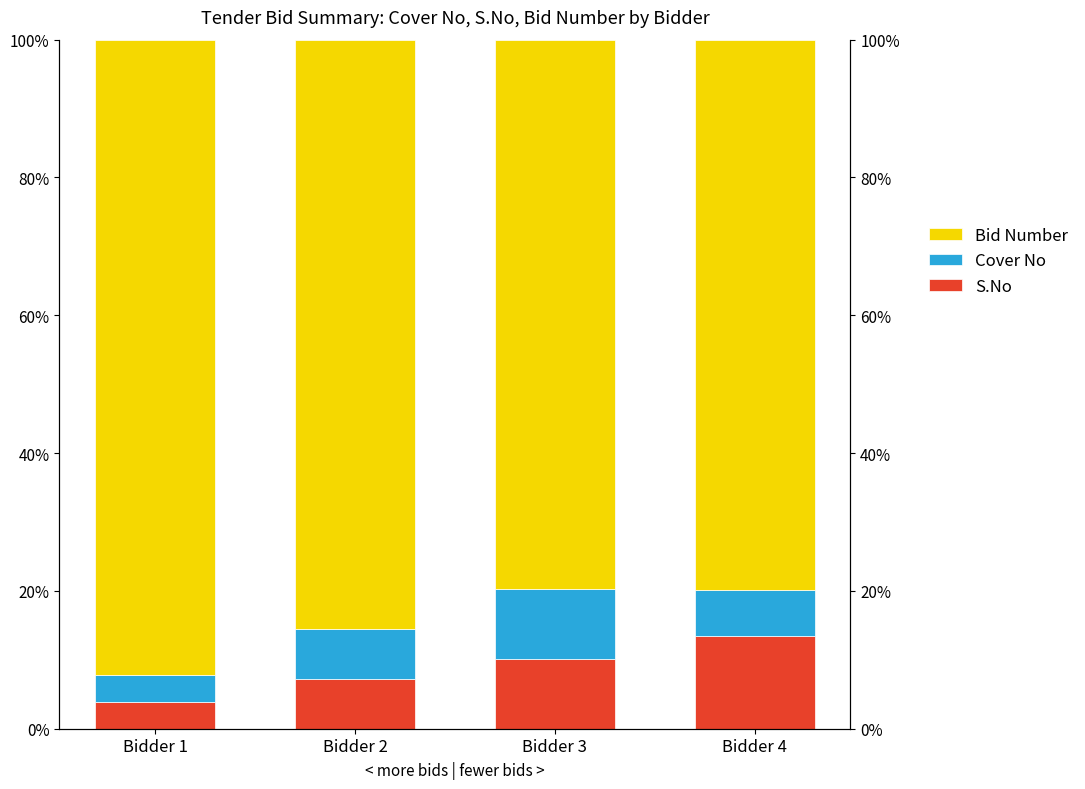

Which series has the largest total across all categories?

Bid Number